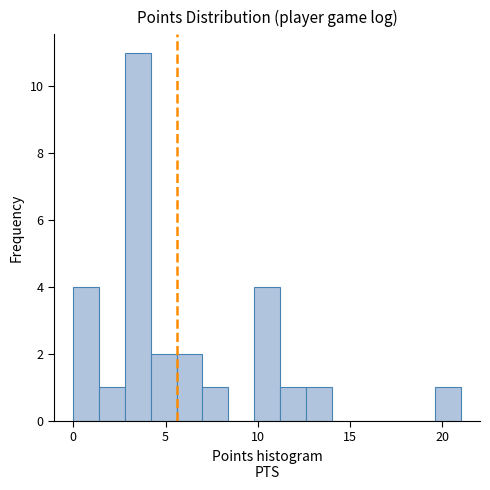

Read against the x-axis, roughly where is the centre of the tallest bar?

3.5